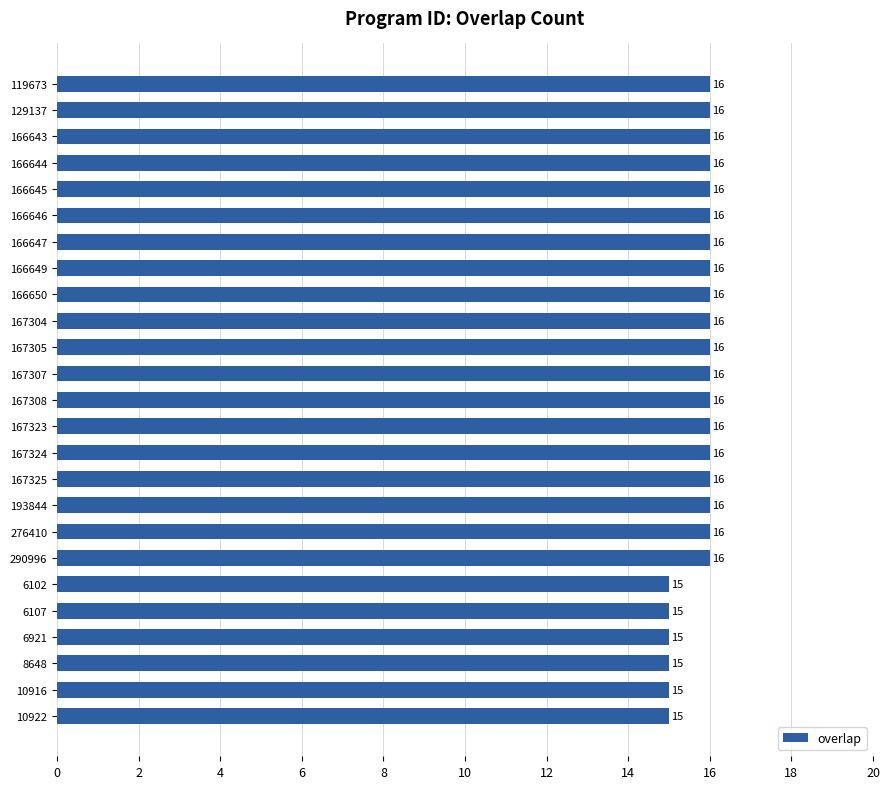

Reading top to bottom, transcribe all the data shown in this chart.

16	16	16	16	16	16	16	16	16	16	16	16	16	16	16	16	16	16	16	15	15	15	15	15	15